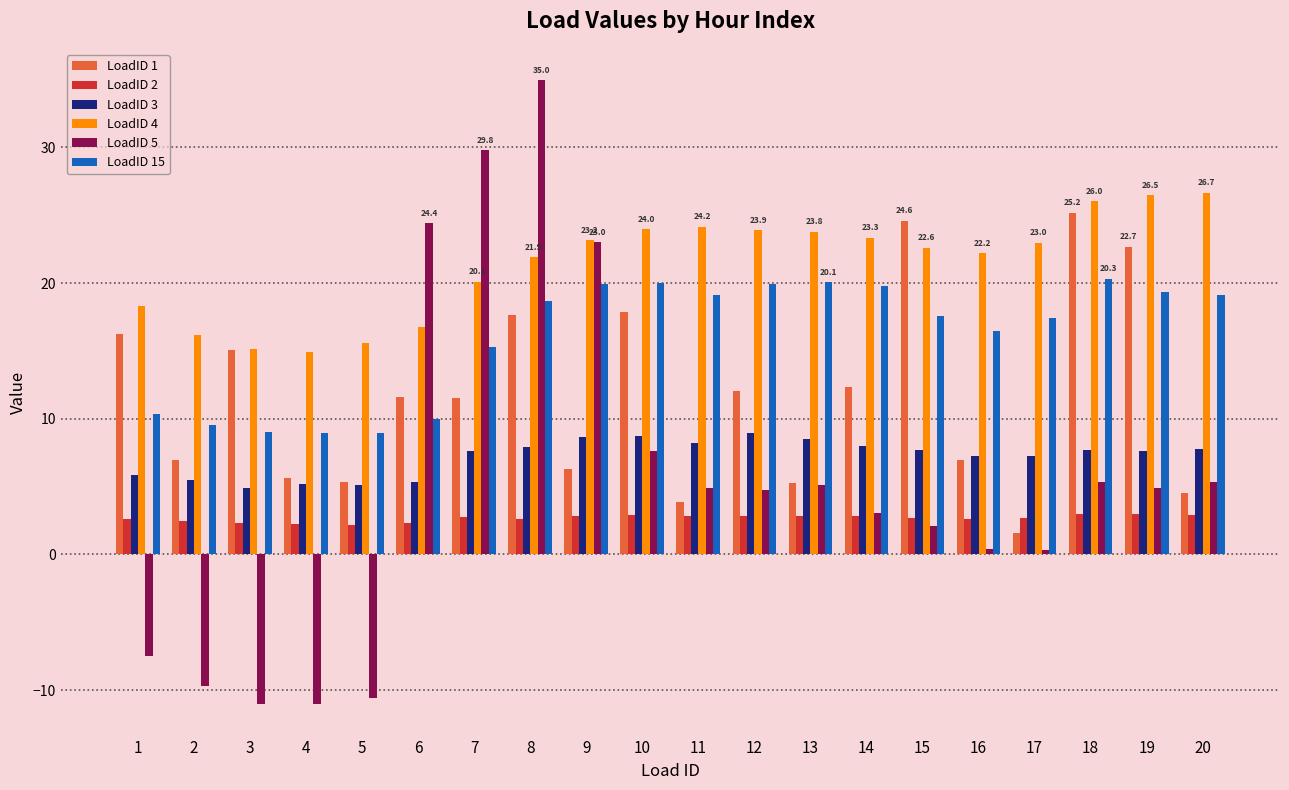

Which series has the largest range (max minus min)?

LoadID 5